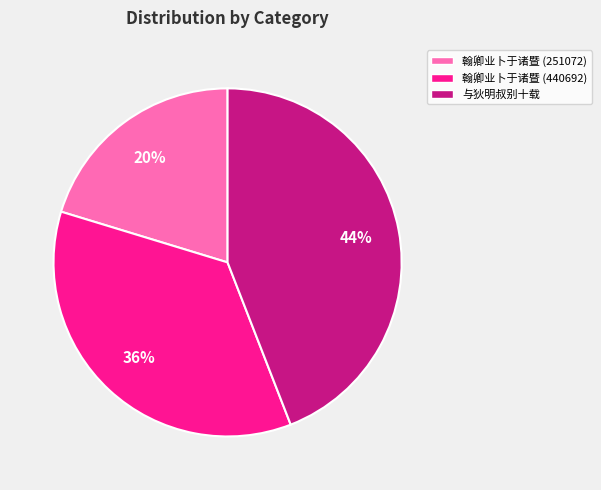

To the nearest percent, what is the difference between the largest and smallest slice percentages?

24%